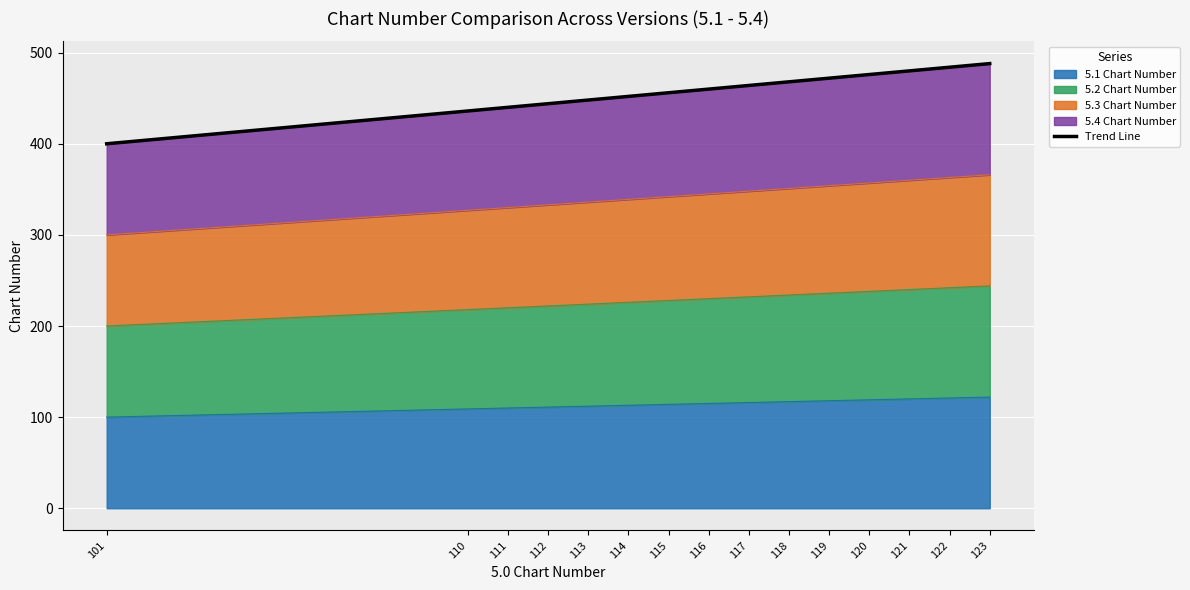

What is the difference between the maximum and minimum values in the 5.2 Chart Number series?

22